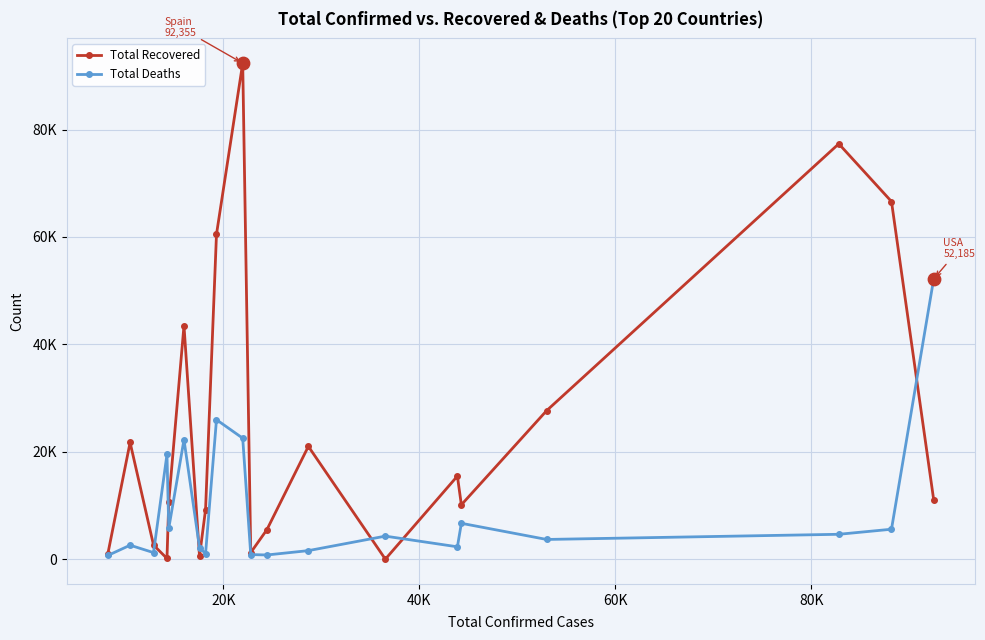

Is this an area chart (filled region under the line)?

No